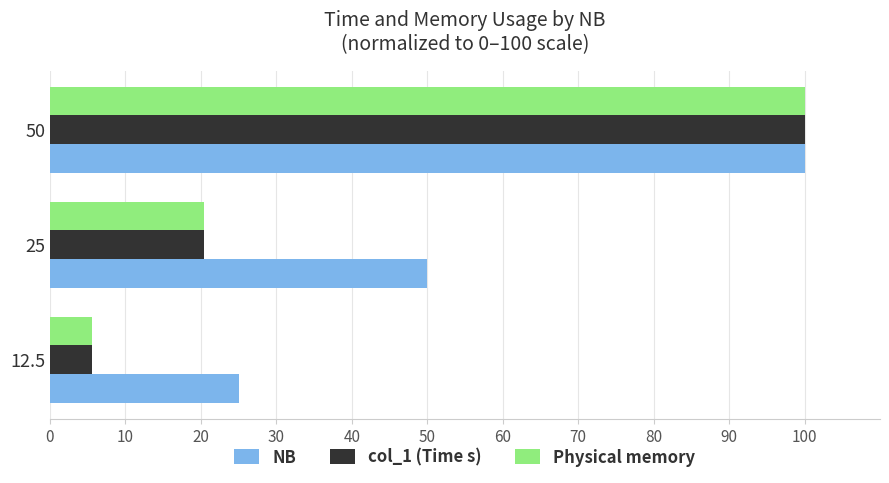

Which category has the highest value in the col_1 (Time s) series?

50